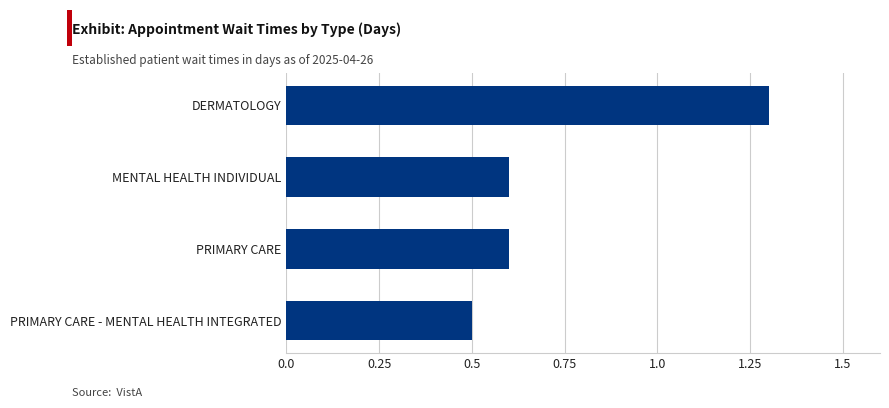

How many categories are shown in the chart?

4